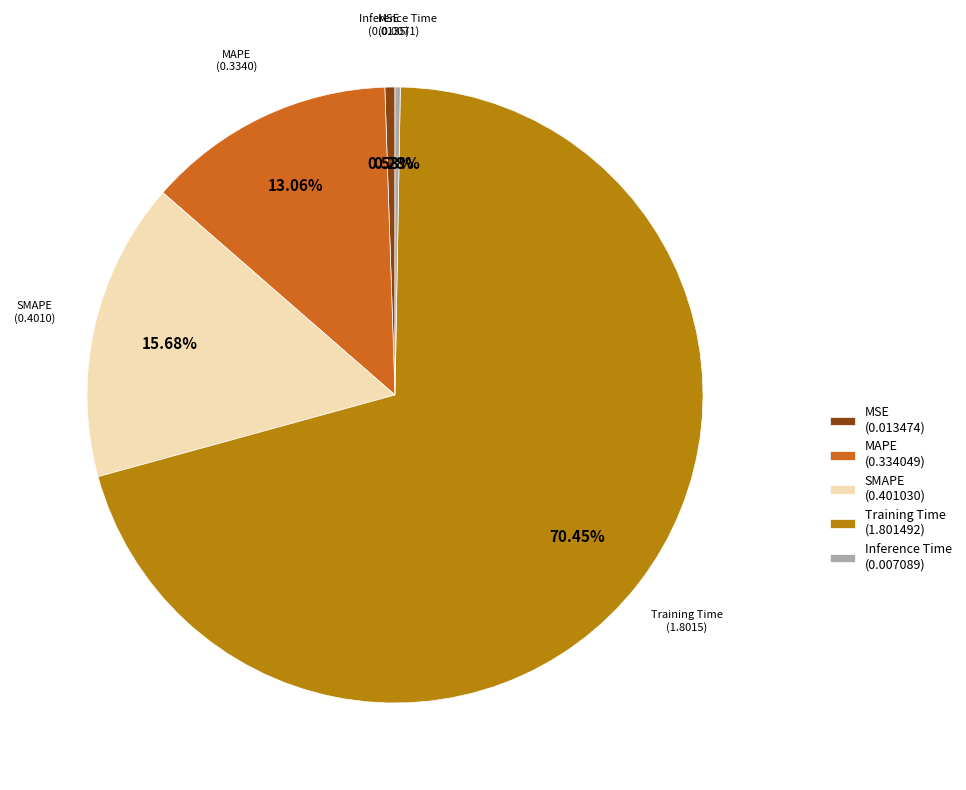

Is it true that Training Time is 70% of the pie?

True